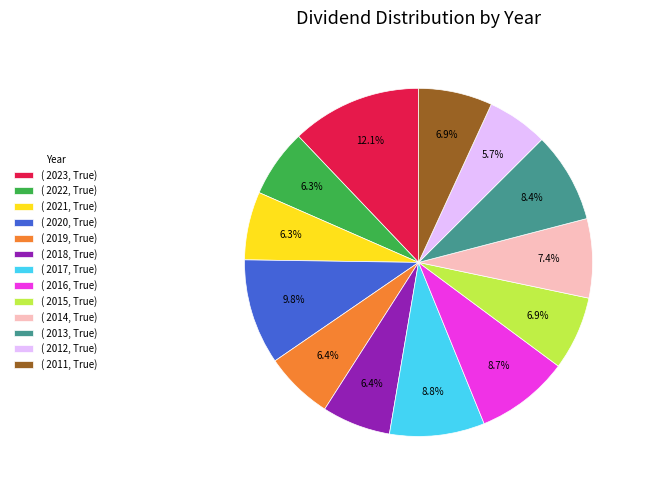

Does ( 2019, True) account for over 50% of the chart?

No